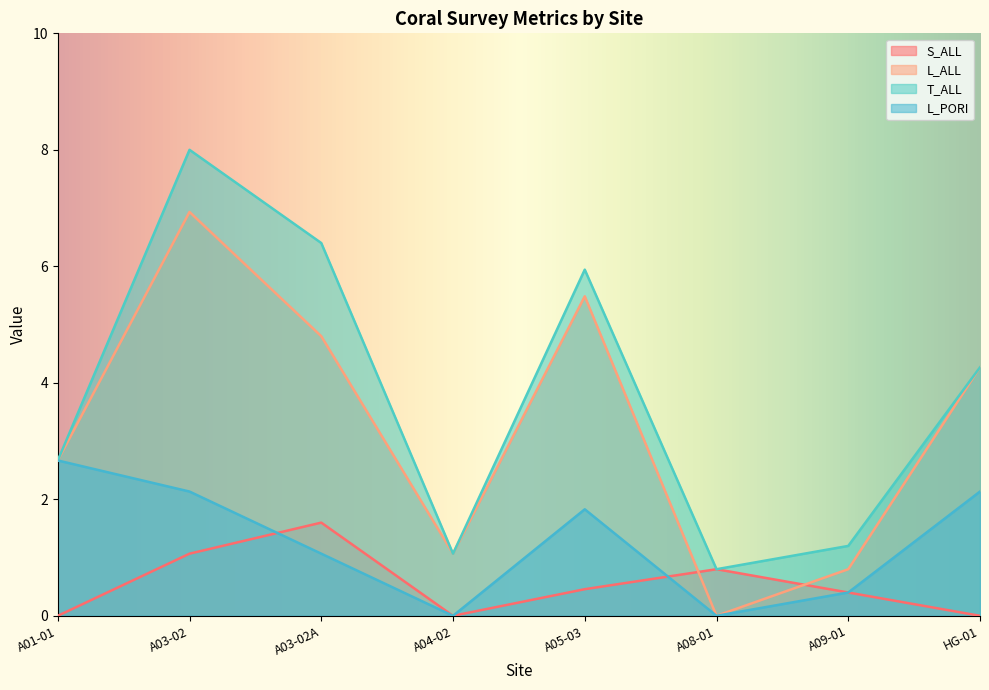

What is the label of the 4th point from the right?

A05-03